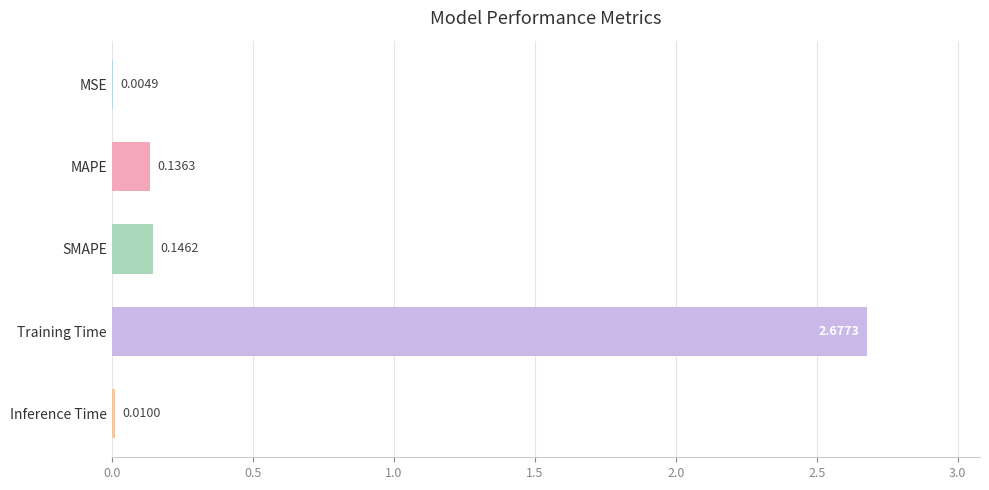

What is the sum of all values?

3.0